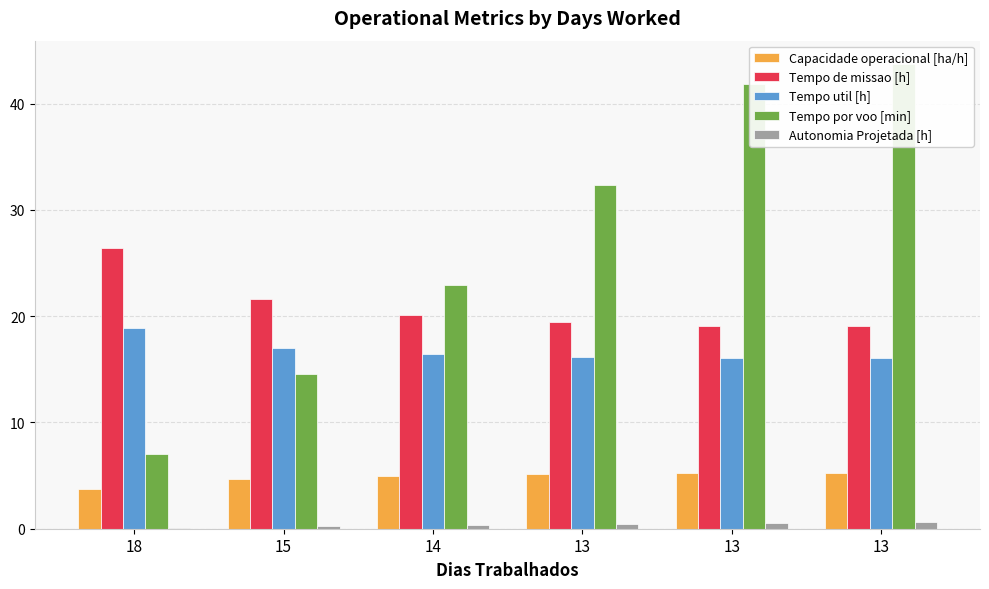

What is the value of the Tempo de missao [h] bar at the 3rd from the left?

20.1